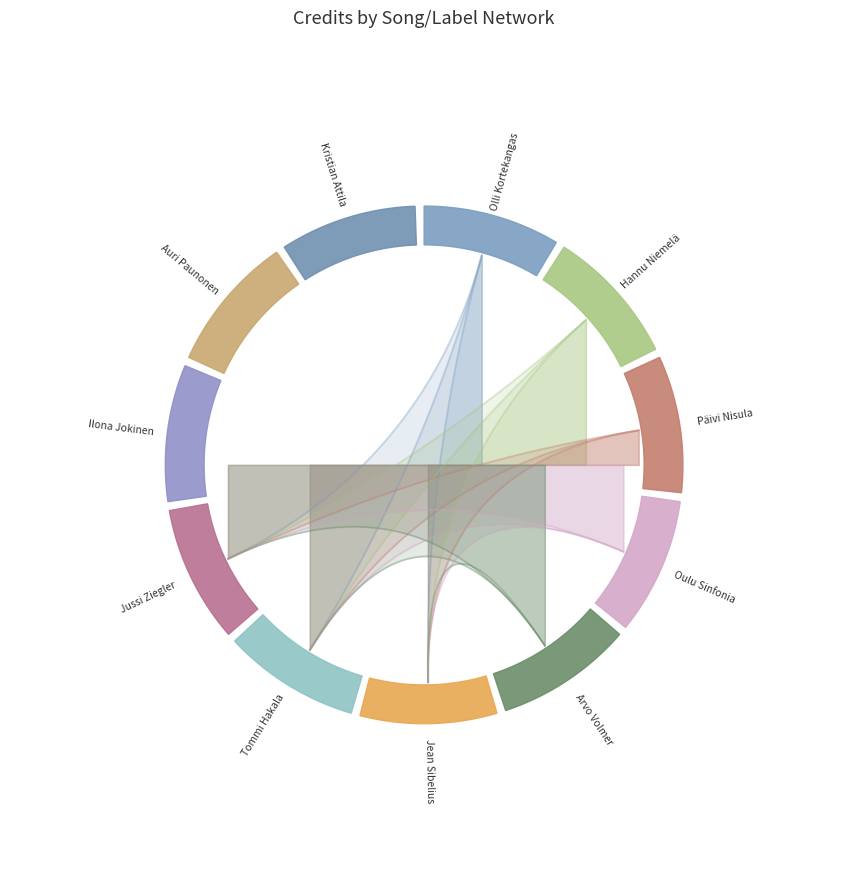

Approximately how many times larger is the value at Ilona Jokinen compared to Päivi Nisula?

1.1